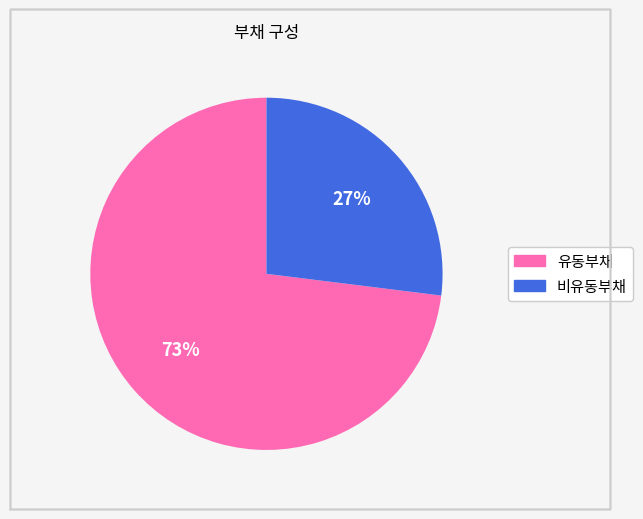

Count the number of slices in the pie.

2